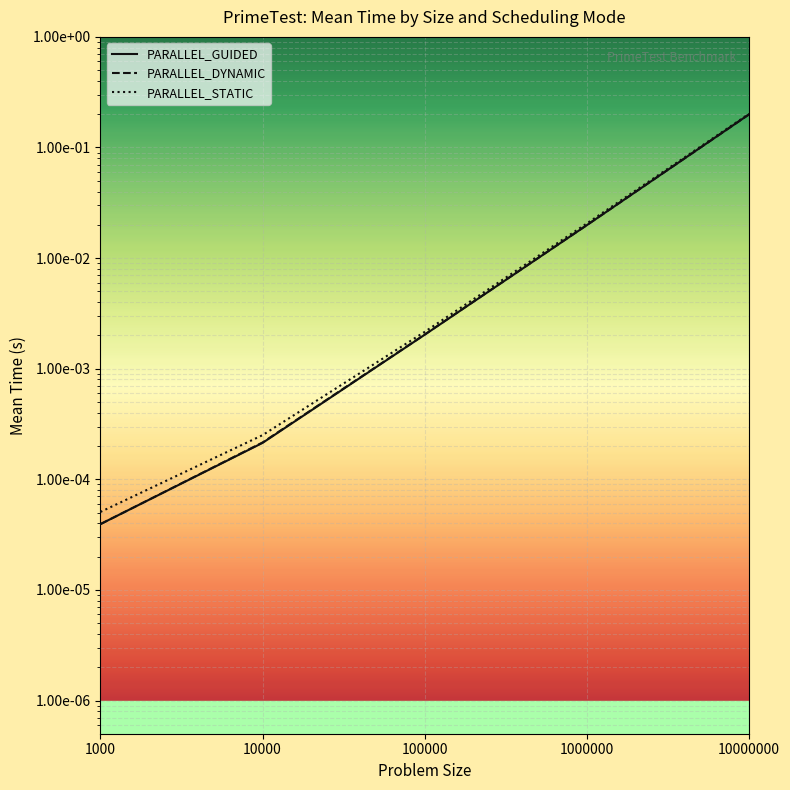

At 10000, list the series in order from largest to smallest.

PARALLEL_STATIC, PARALLEL_DYNAMIC, PARALLEL_GUIDED